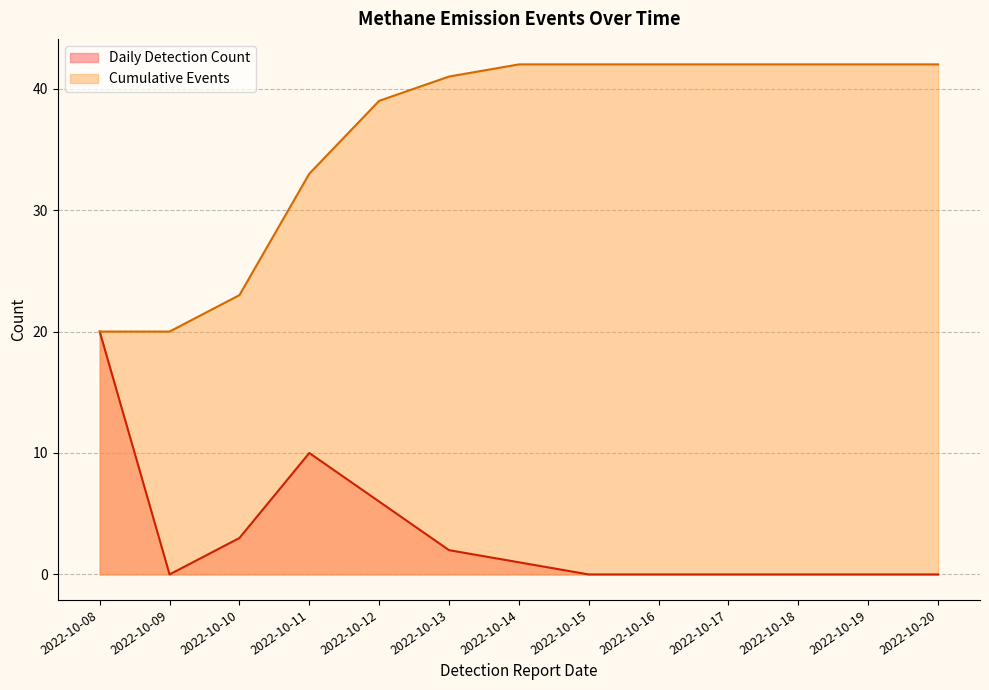

True or false: Cumulative Events and Detection Count intersect in this chart.

False